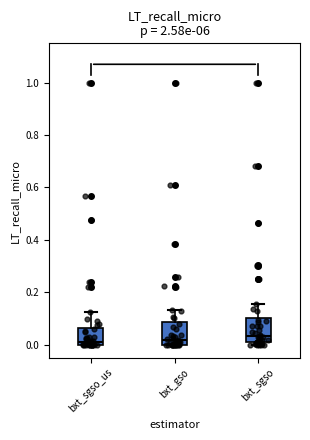

Reading left to right, read every box against the y-axis: the position of its median line, the range the box covers, and the ends of its whiskers. The values are not printed on the chart, so give them approximately, as read against the axis.

bxt_sgso_us: median 0.02, box 0.00 to 0.06, whiskers 0.00 to 0.12
bxt_gso: median 0.02, box 0.00 to 0.08, whiskers 0.00 to 0.14
bxt_sgso: median 0.04, box 0.02 to 0.10, whiskers 0.00 to 0.16